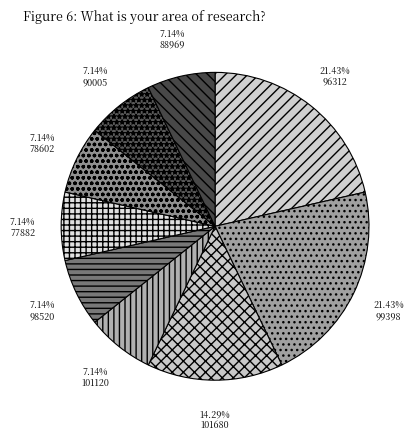

To the nearest percent, what is the average slice percentage?

11%